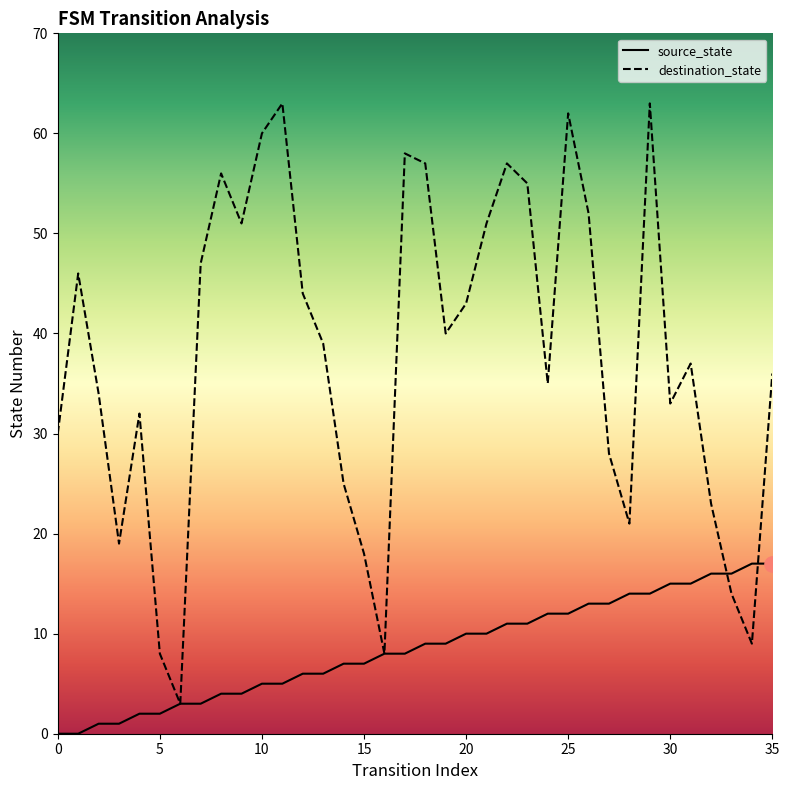

Which series has the largest total across all categories?

destination_state